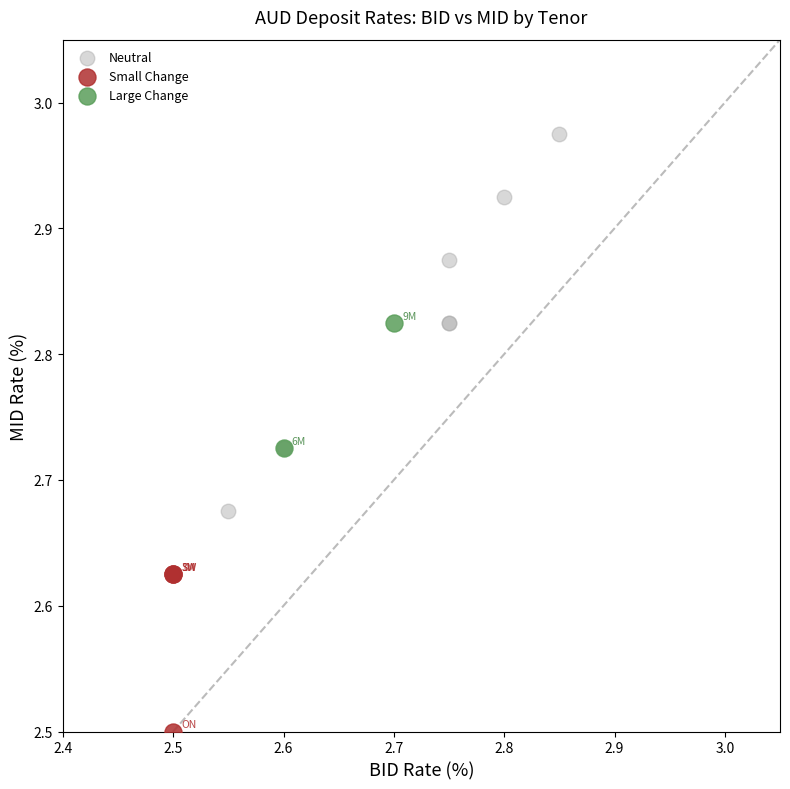

Which series contains the highest Y value?

Neutral